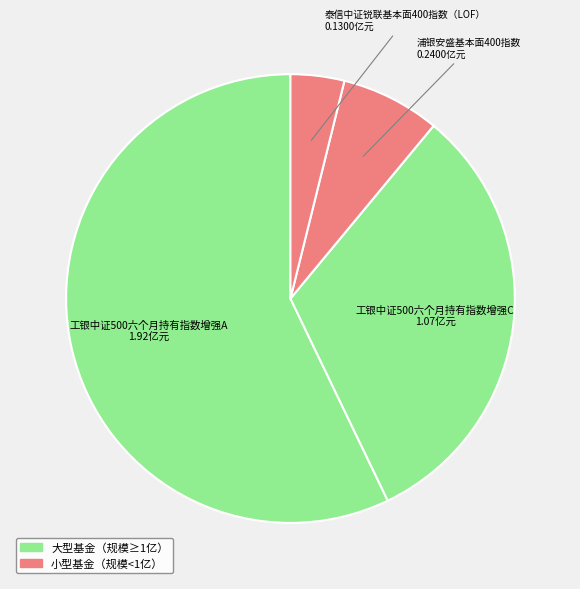

How many segments does this pie chart have?

4